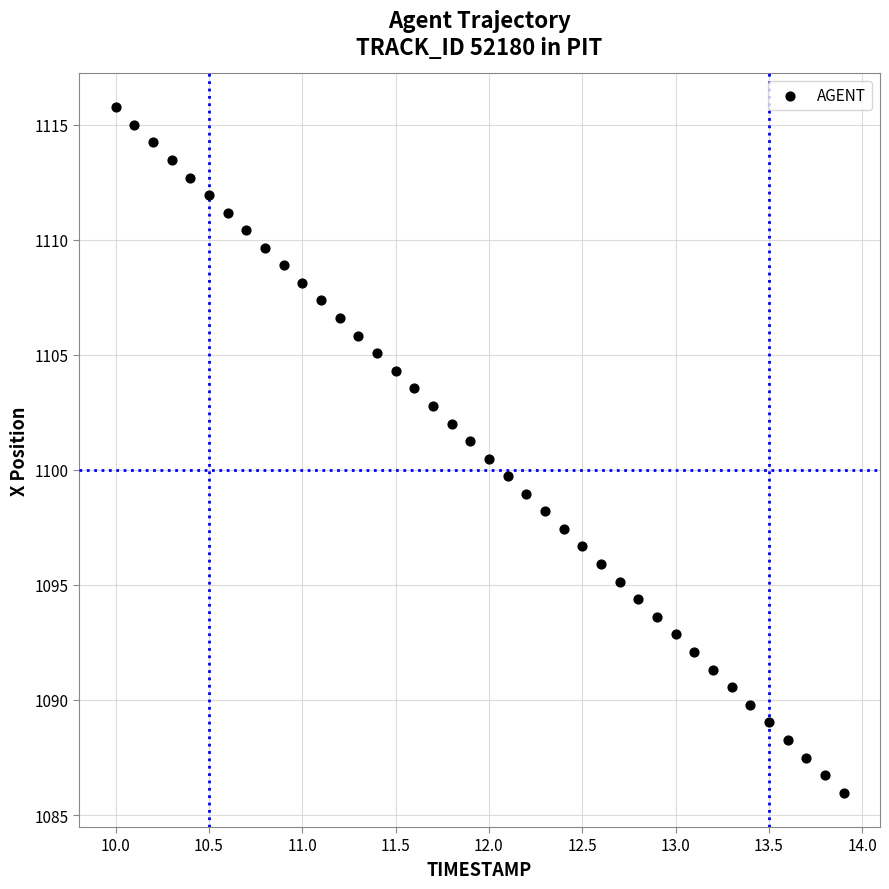

What is the range of X values (max minus min)?

3.9